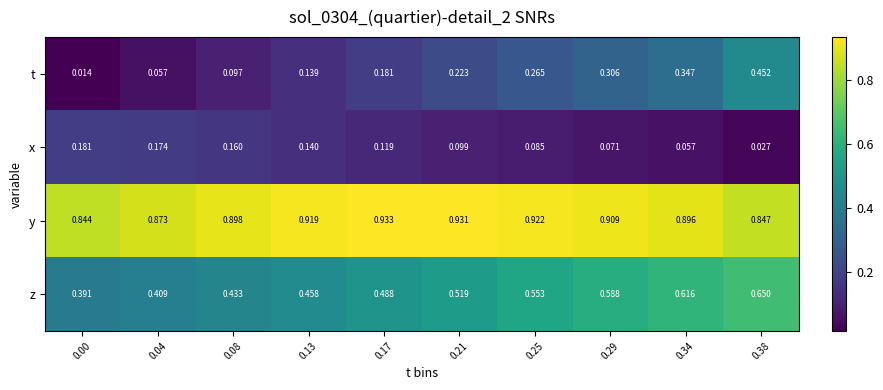

Rank the series by their maximum value, from highest to lowest.

y, z, t, x